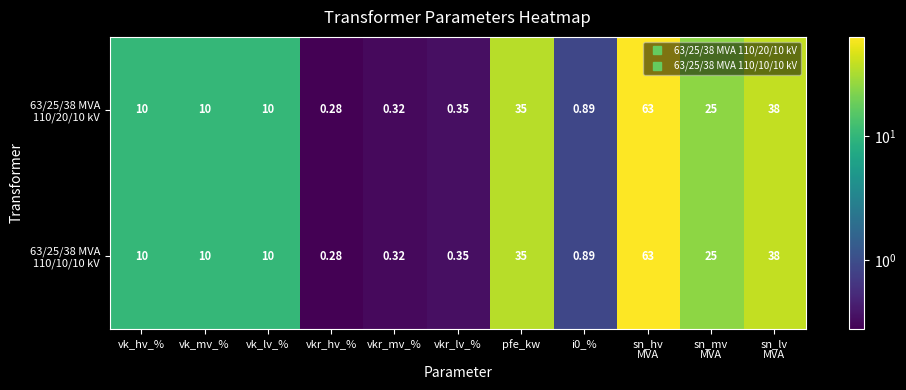

At which category does the chart reach its minimum across all series?

vkr_hv_%